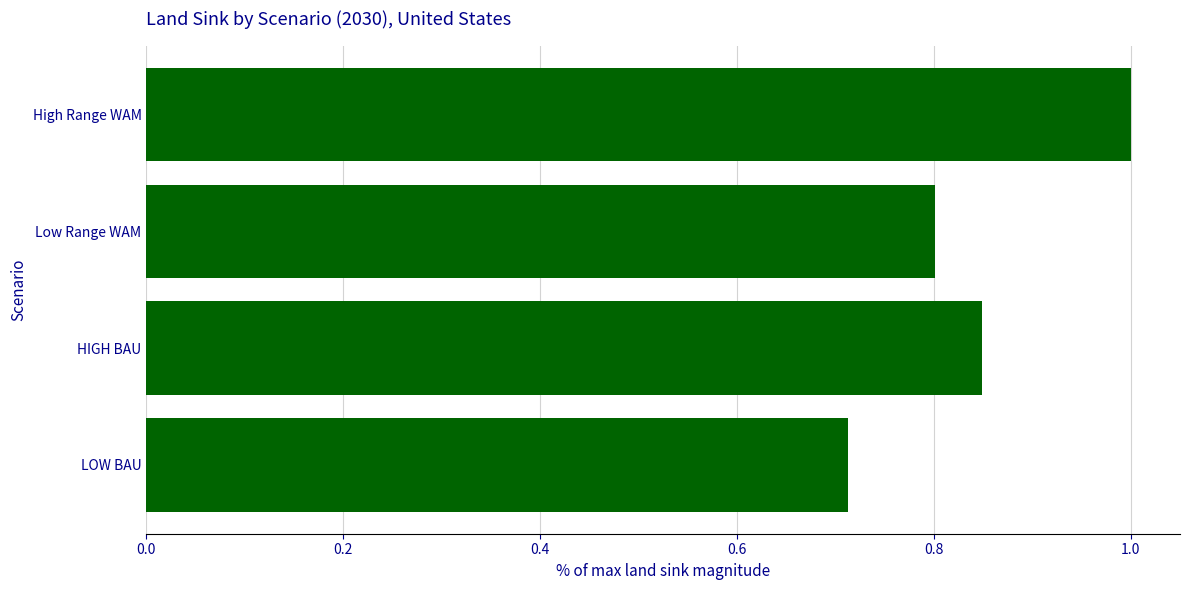

How many data points does each series have?

4